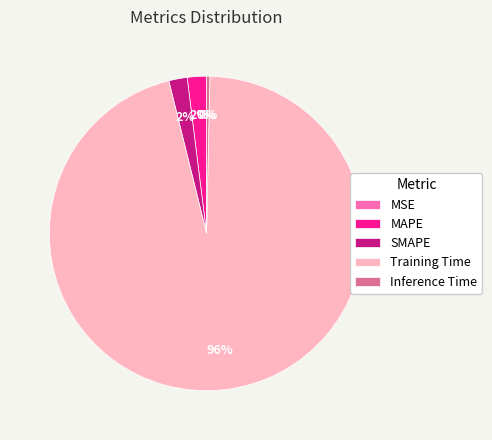

The SMAPE slice represents 2% of the pie. True or false?

True